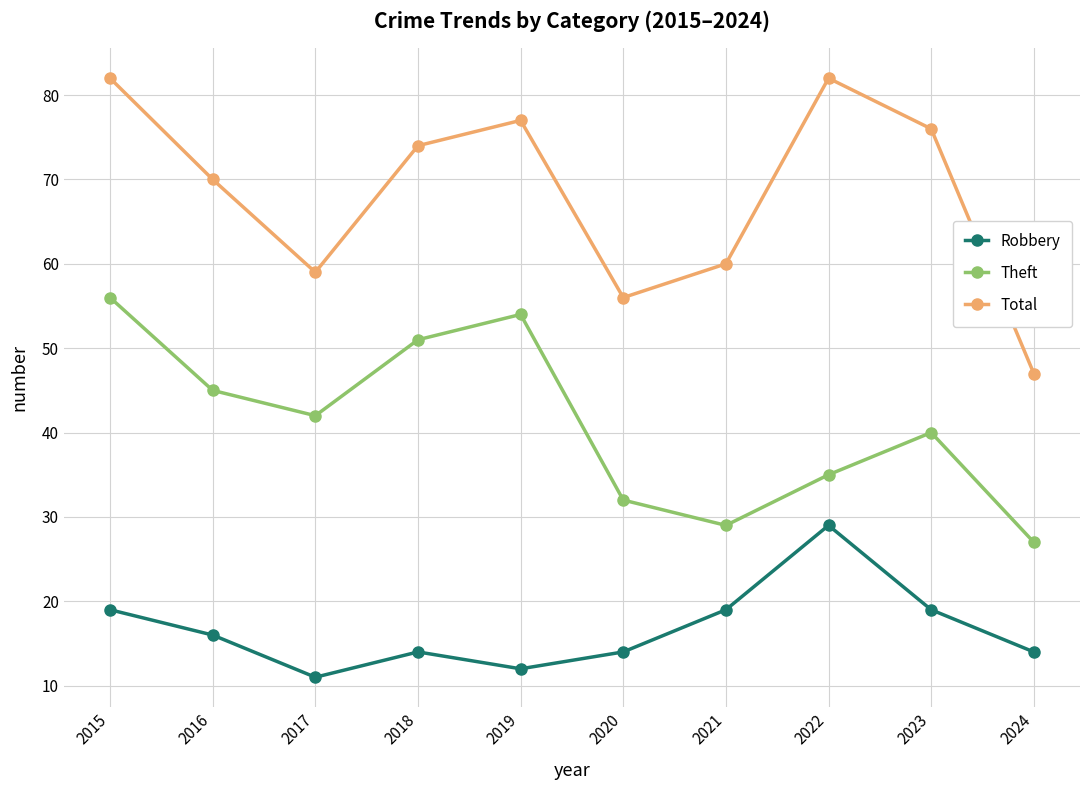

Which series has the largest total across all categories?

Total